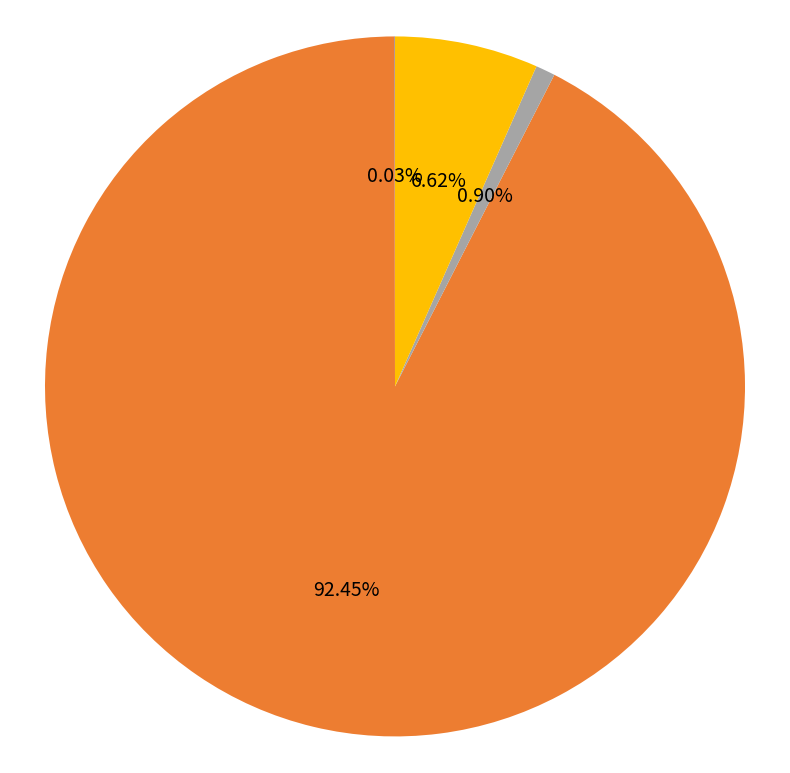

Is there a majority slice in this chart?

Yes